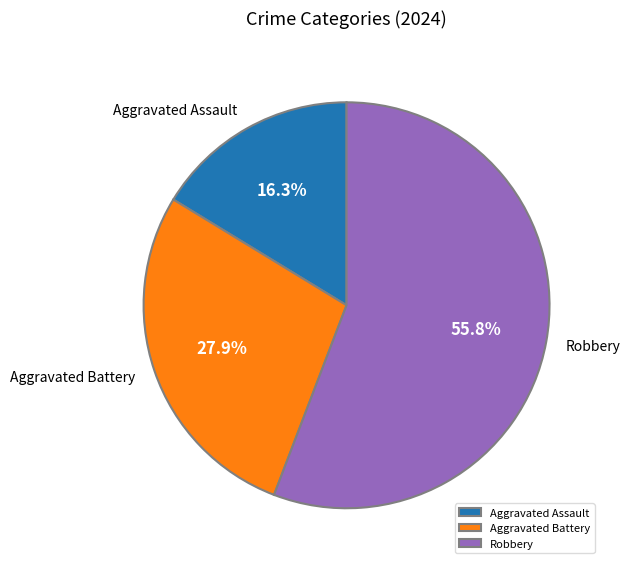

How many segments does this pie chart have?

3